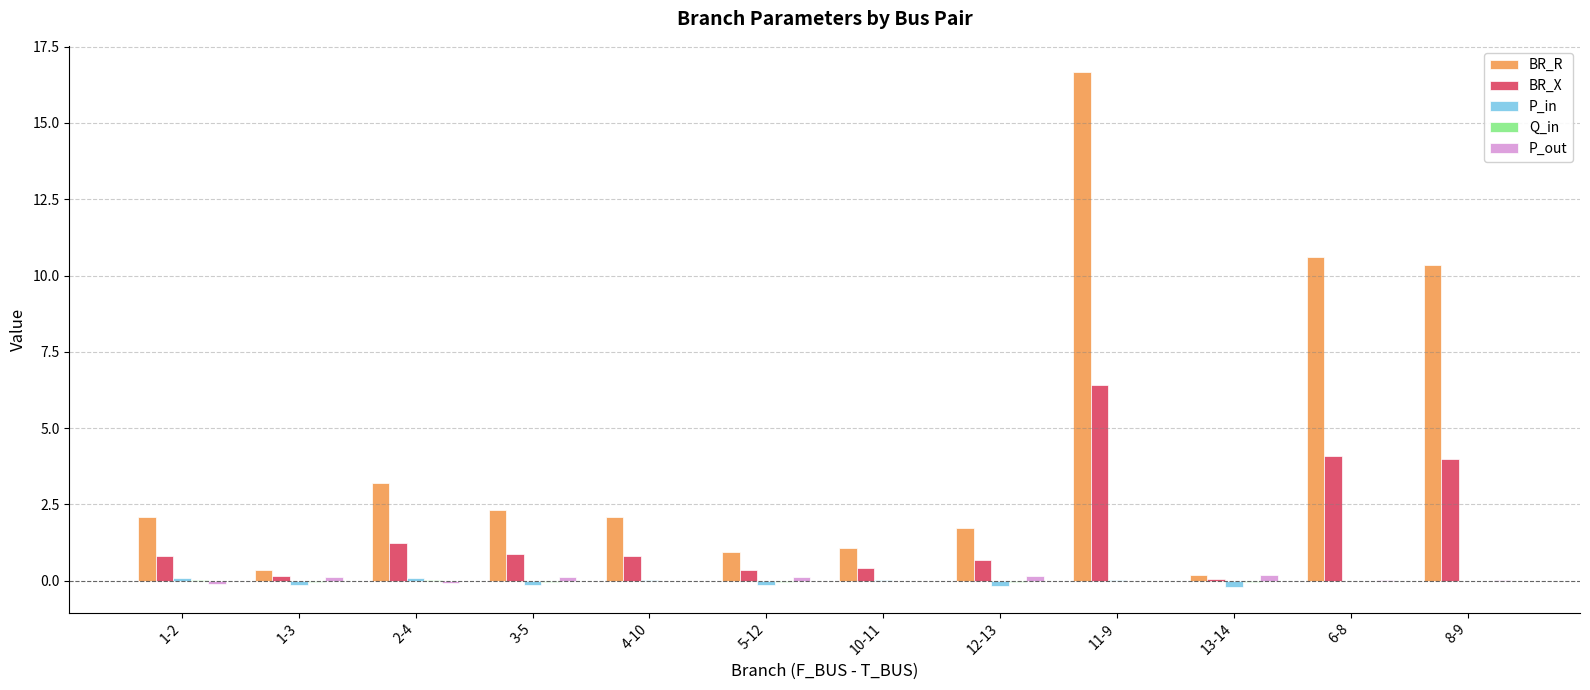

At which category is the sum across all series the highest?

11-9